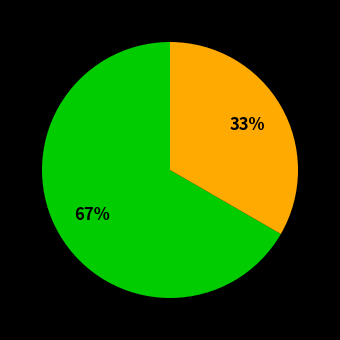

Is there a majority slice in this chart?

Yes